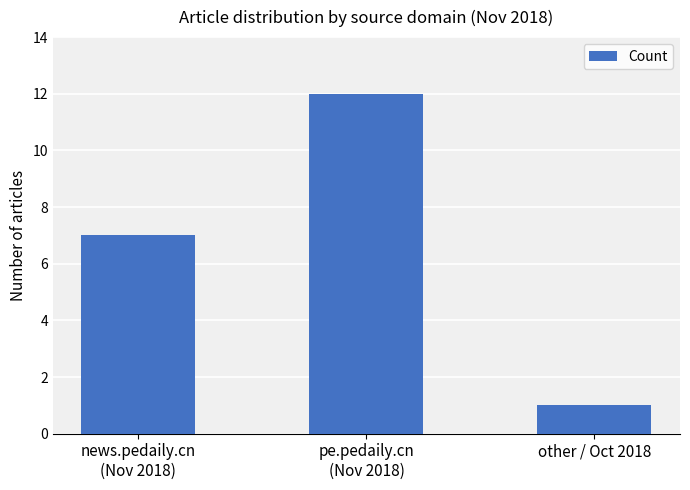

At which category does the chart reach its minimum across all series?

other / Oct 2018